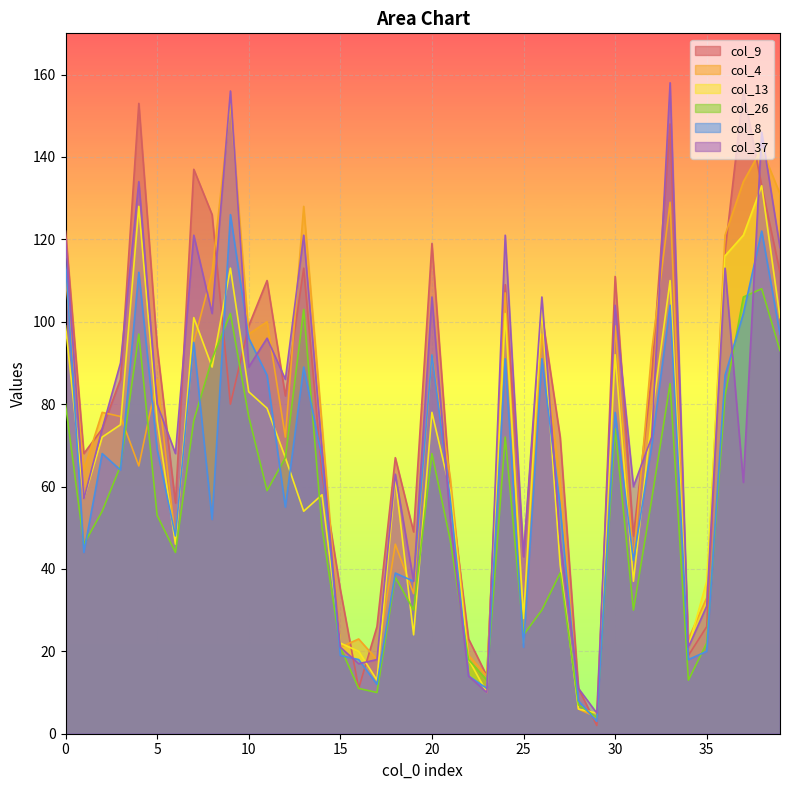

Does the chart display data point markers on the line(s)?

No